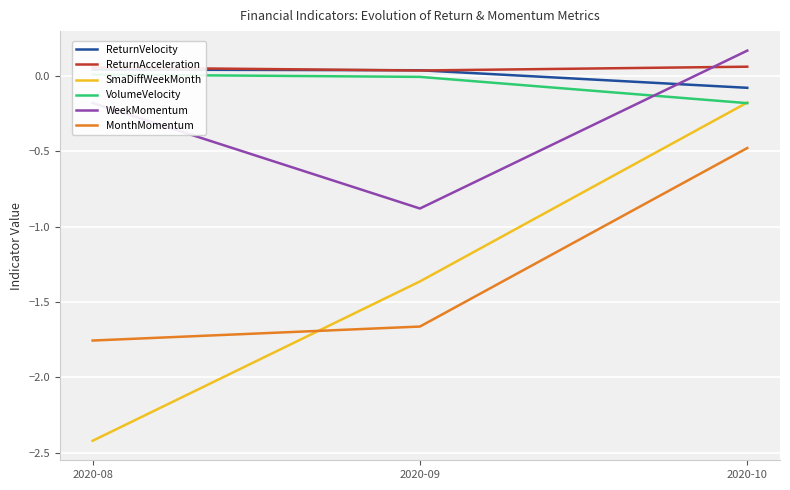

Which series has the widest spread of values?

SmaDiffWeekMonth